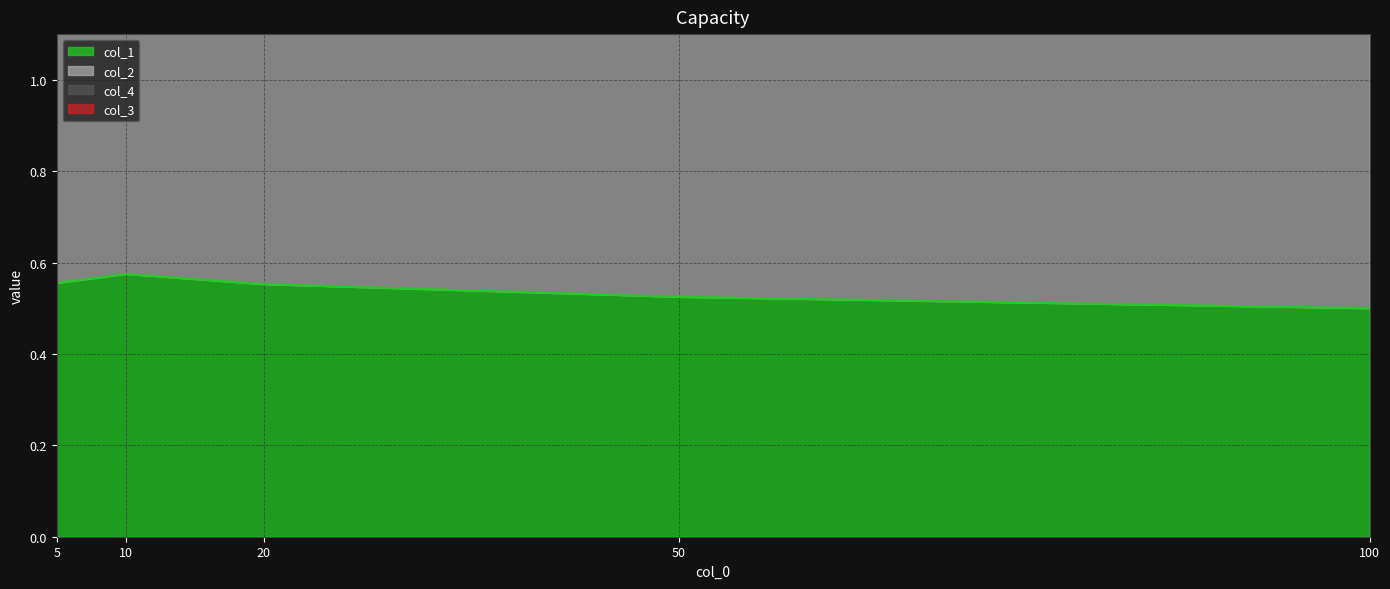

At how many categories does at least one series exceed 1?

5